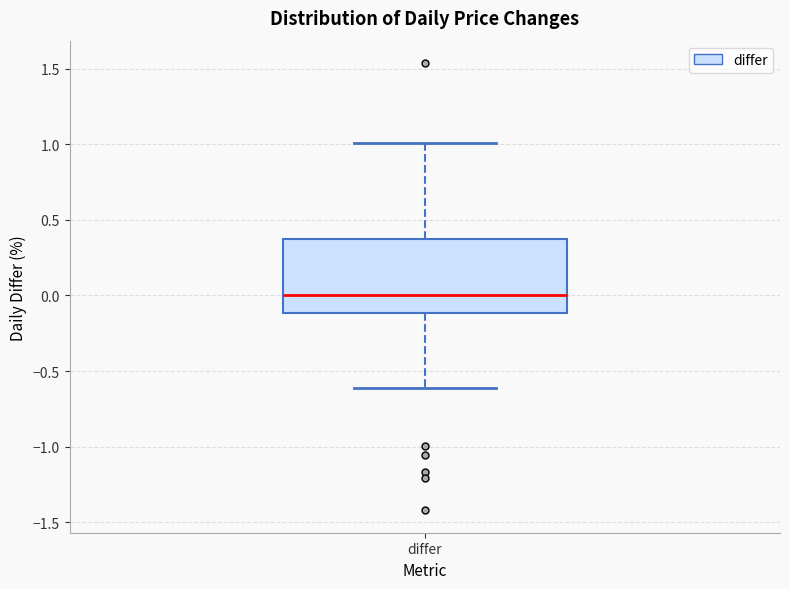

Where is the lower edge of the box for differ on the y-axis? The values are not printed on the chart, so give them approximately, as read against the axis.

-0.10